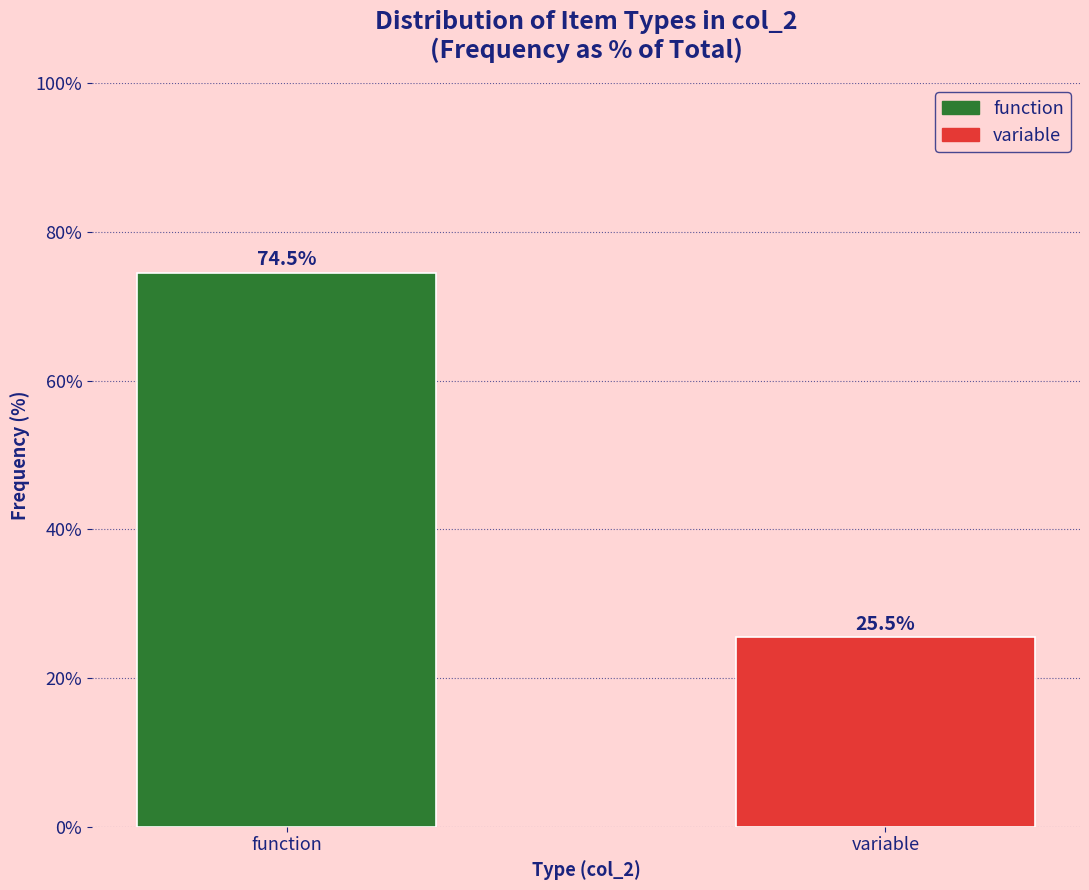

Reading left to right, extract all data points from this chart.

74.5	25.5